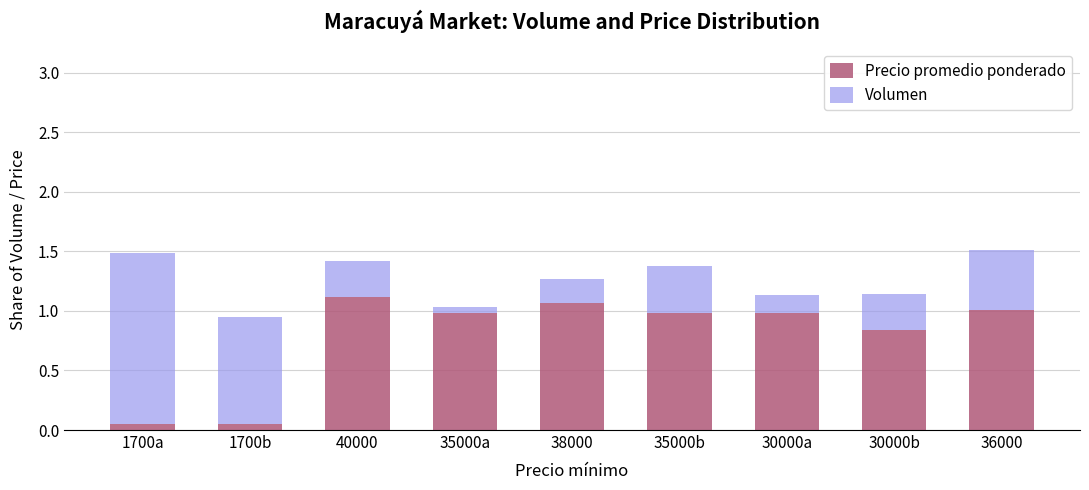

What is the sum of the Precio promedio ponderado values at 35000b and 40000?

2.1